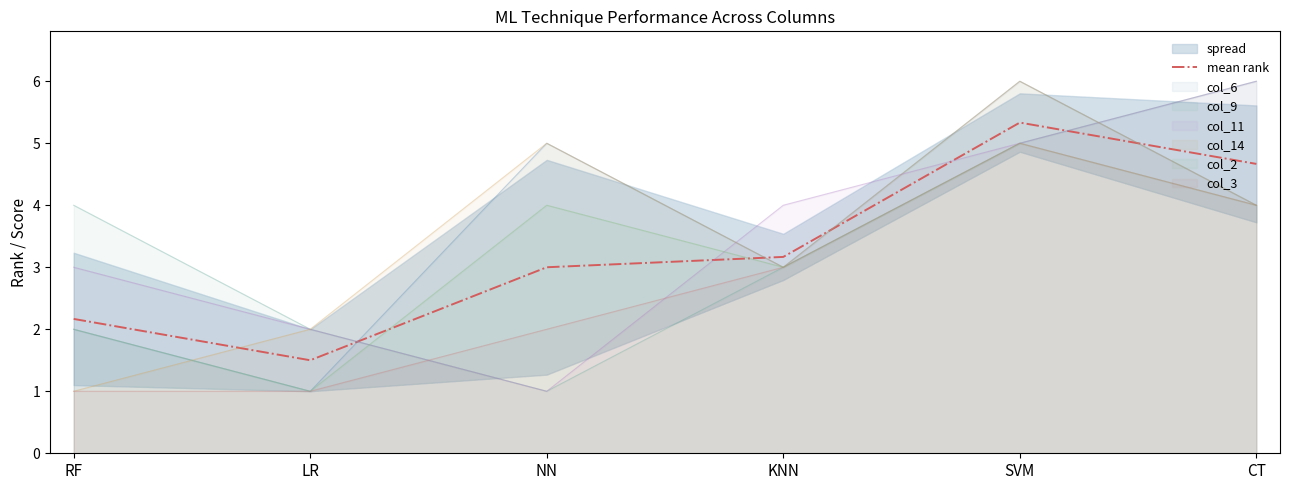

Reading left to right, list all the values displayed in this chart.

2.2	1.5	3.0	3.2	5.3	4.7